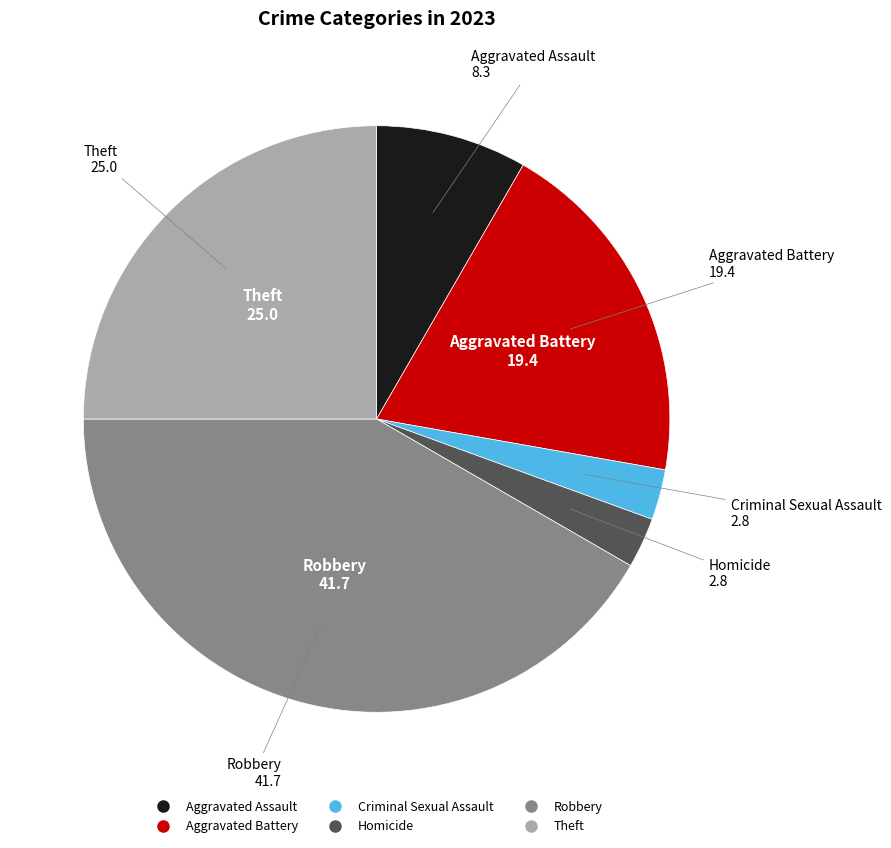

True or false: Robbery accounts for 42% of the total.

True